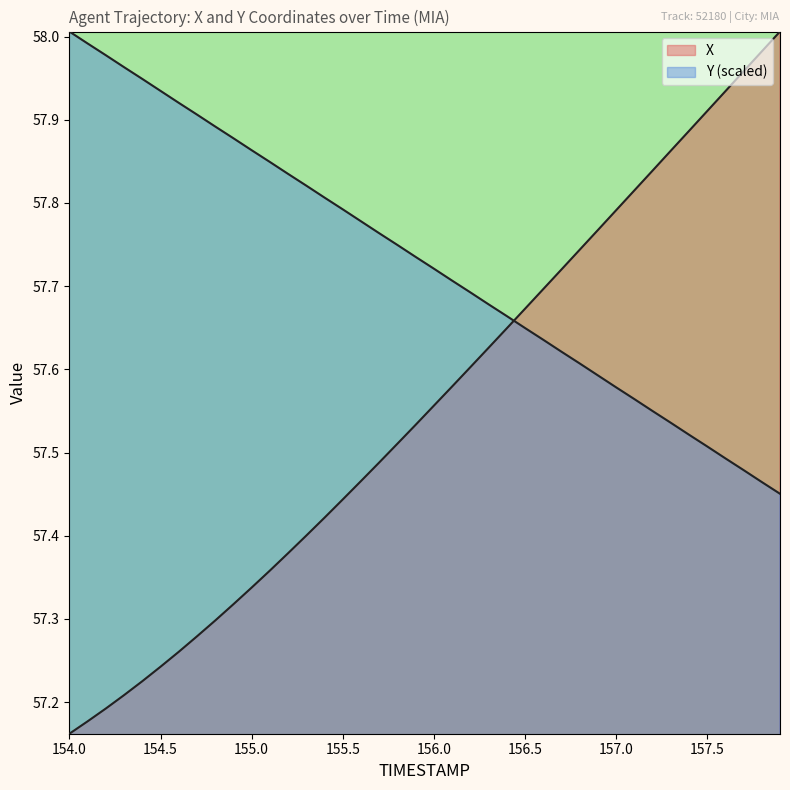

What is the average value of the X series?

57.6